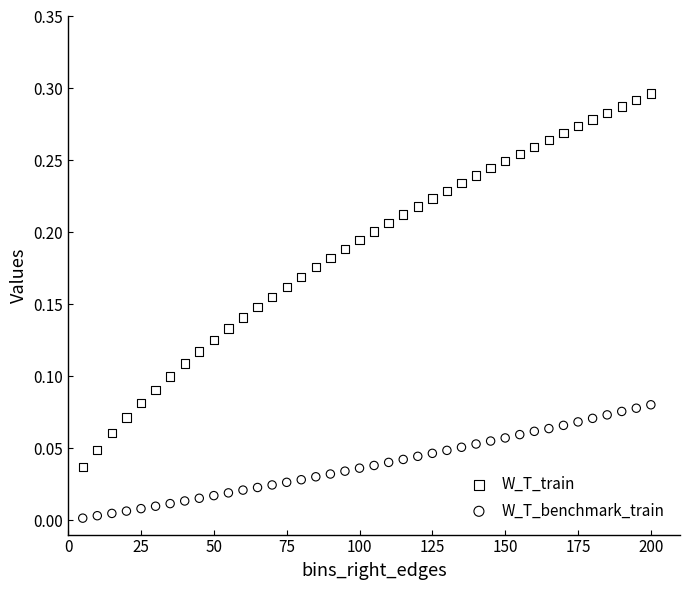

Which series has the widest spread of Y values?

W_T_train